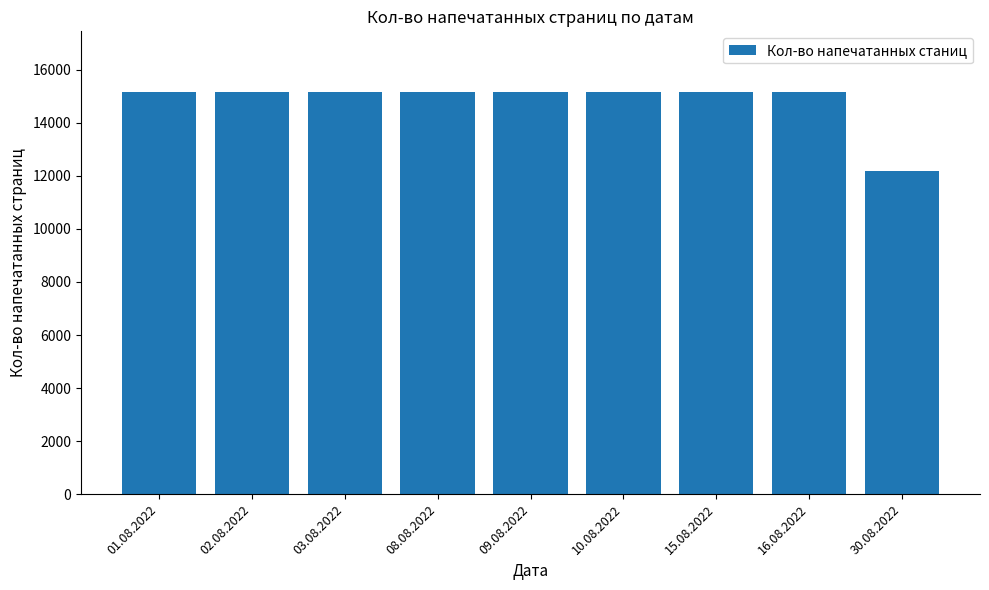

What is the sum of all values?

133520